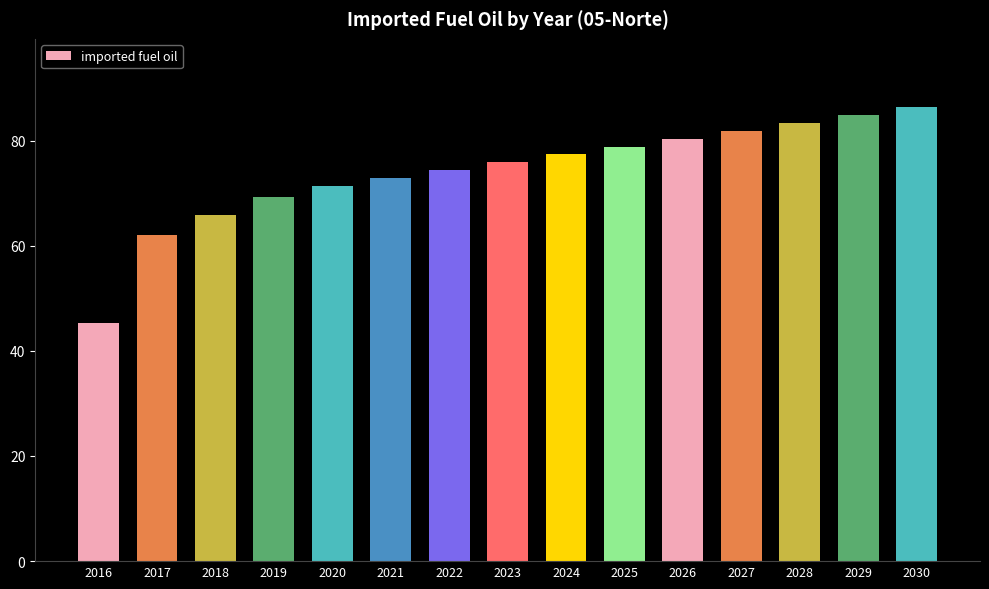

How many series are shown in this chart?

1